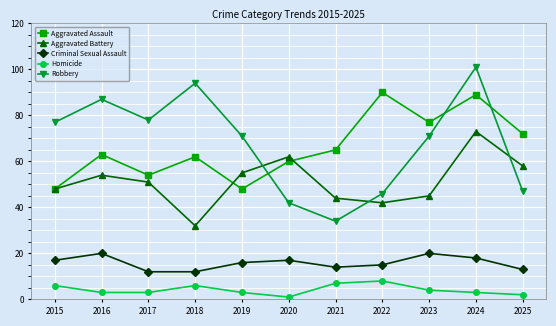

The Criminal Sexual Assault series shows 26 at 2016. True or false?

False